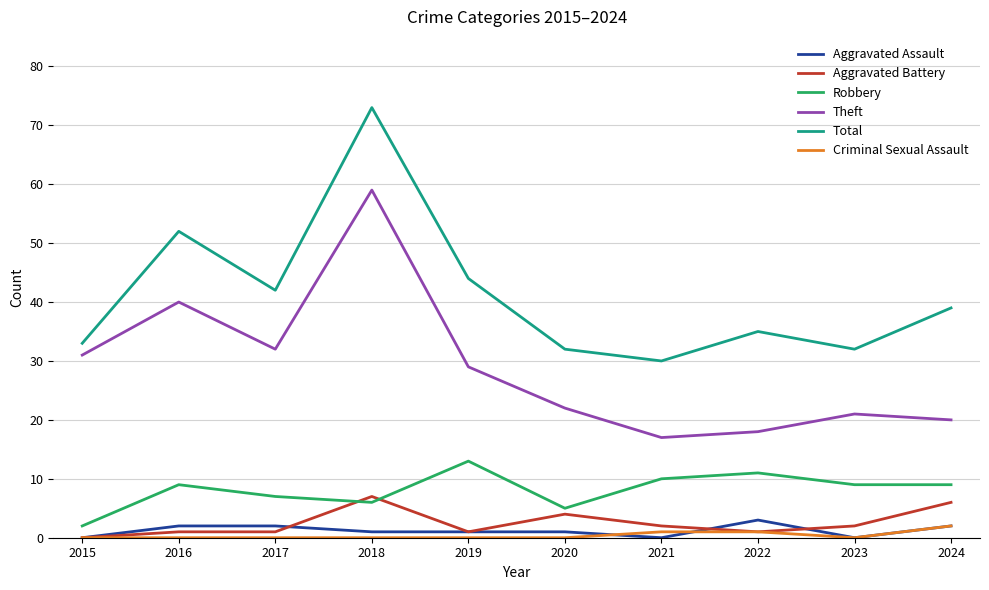

What is the difference between the maximum and minimum values in the Aggravated Assault series?

3